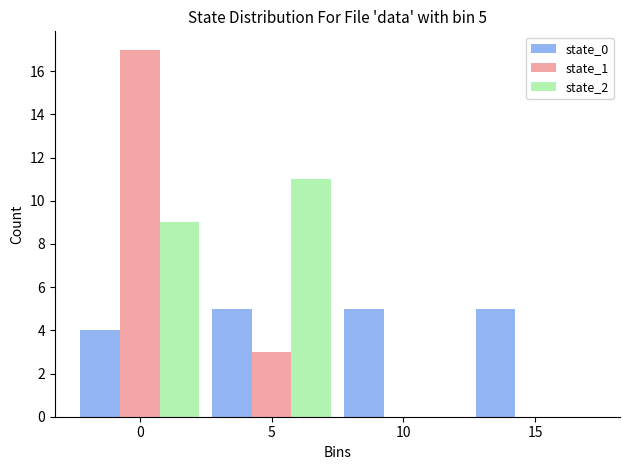

Reading left to right, extract all data points from this chart.

state_0: 0=4	5=5	10=5	15=5
state_1: 0=17	5=3	10=0	15=0
state_2: 0=9	5=11	10=0	15=0